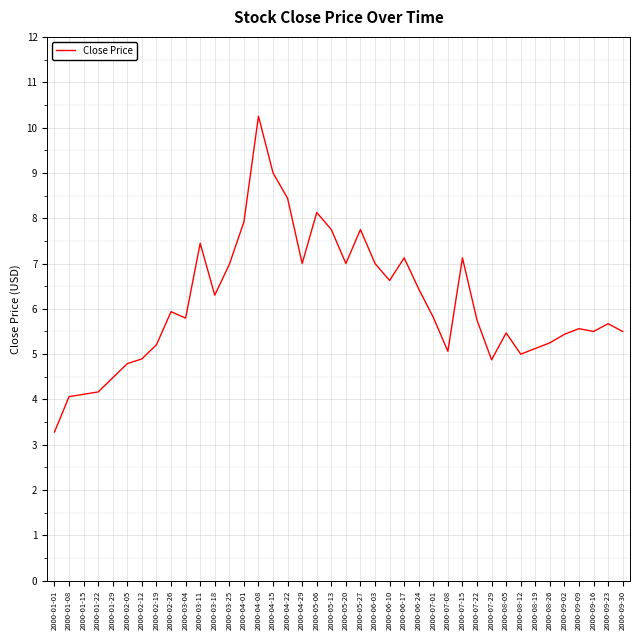

What is the difference between the values at 2000-04-08 and 2000-02-05?

5.5